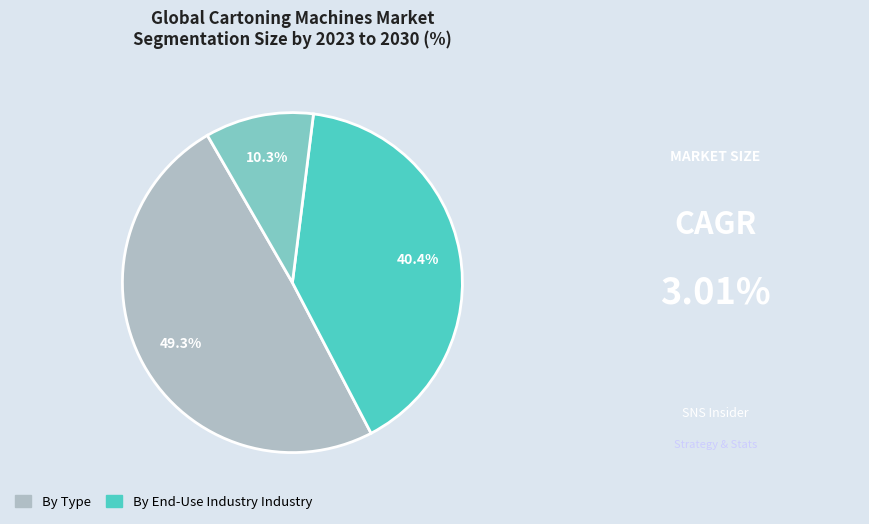

Is there a majority slice in this chart?

No